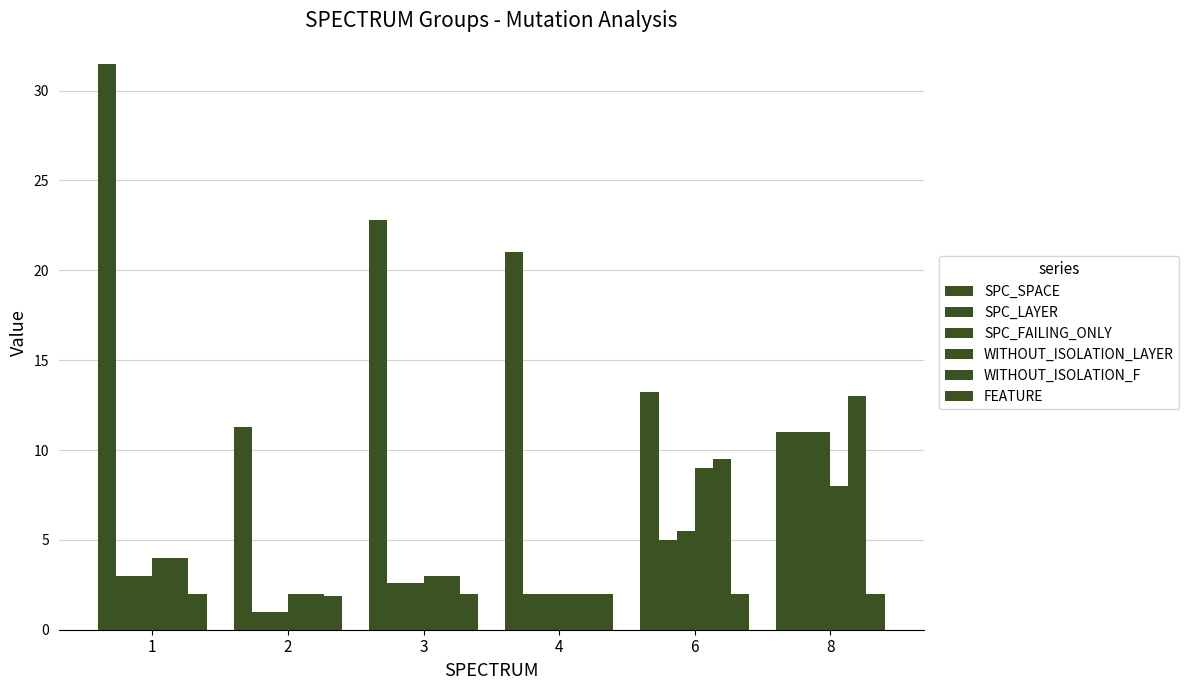

Between 2 and 4, which series saw the biggest shift?

SPC_SPACE